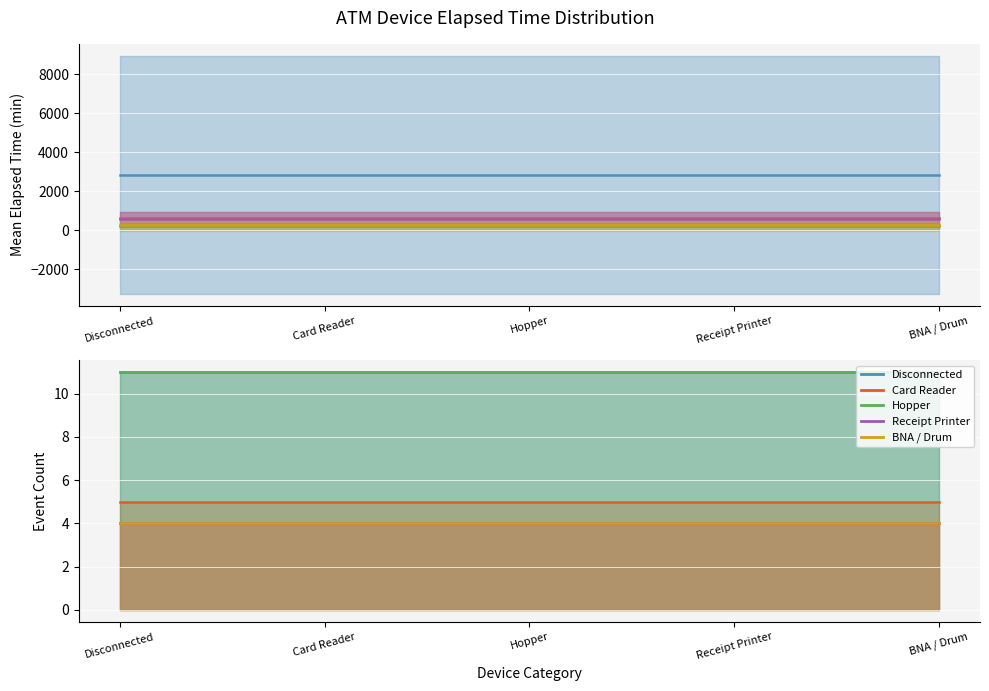

How many lines are shown in the chart?

5